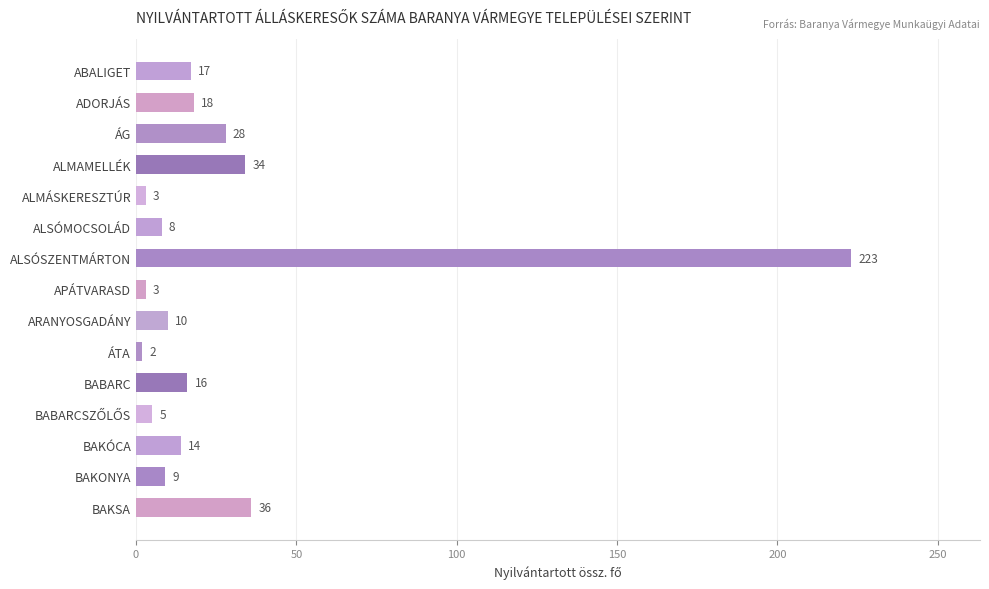

What is the value of the 6th bar from the top?

8